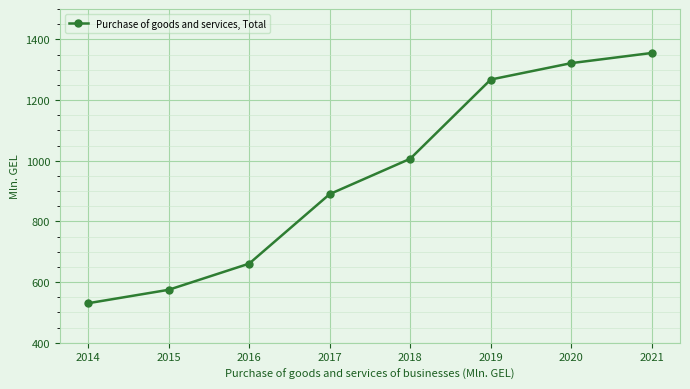

At which category does the chart reach its minimum across all series?

2014